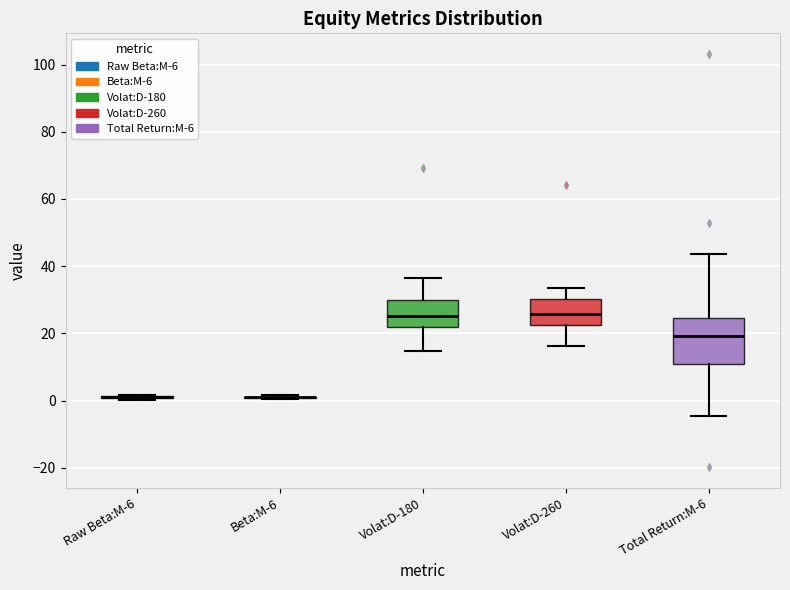

Where does the upper whisker of the box for Volat:D-180 end on the y-axis? The values are not printed on the chart, so give them approximately, as read against the axis.

36